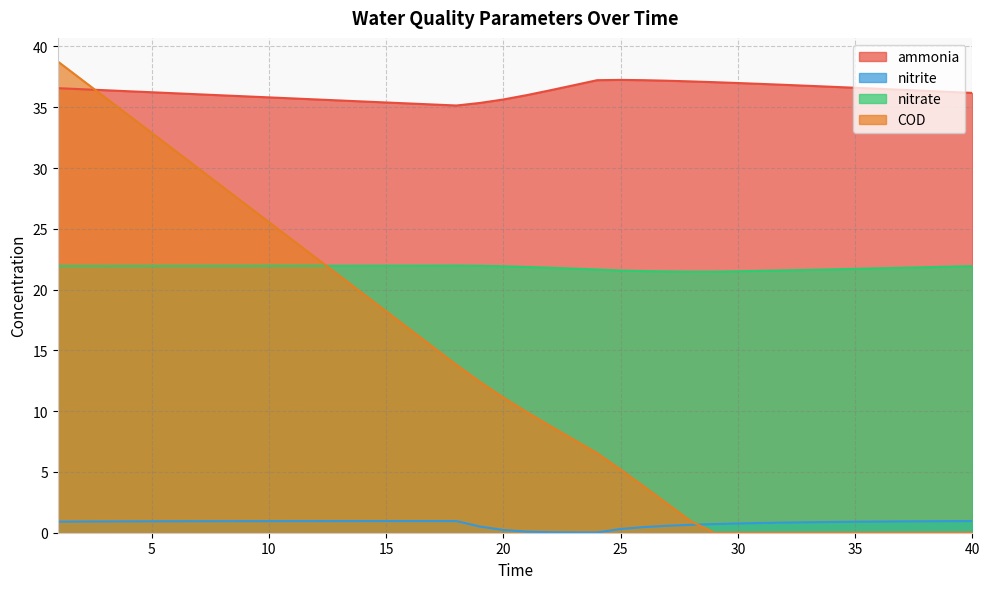

Which has a higher value, 1 or 25?

25